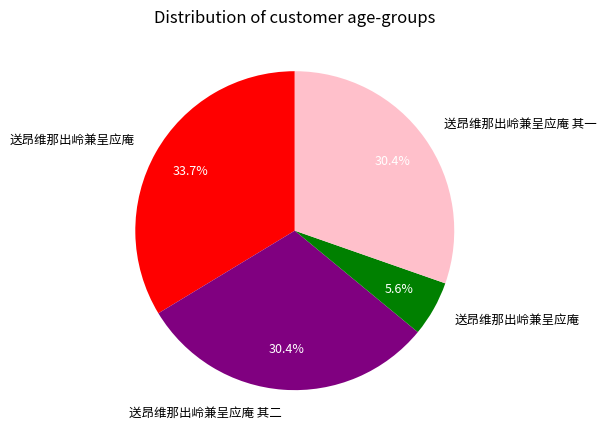

Is there a majority slice in this chart?

No